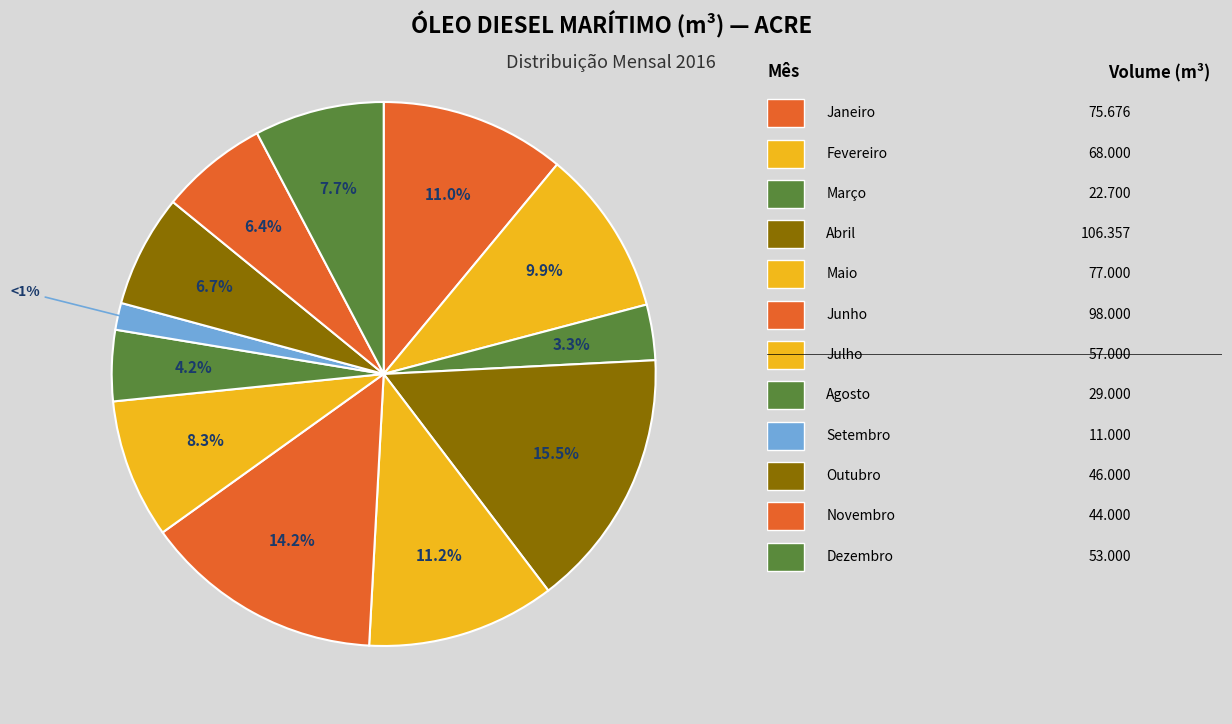

How many slices are in this pie chart?

12